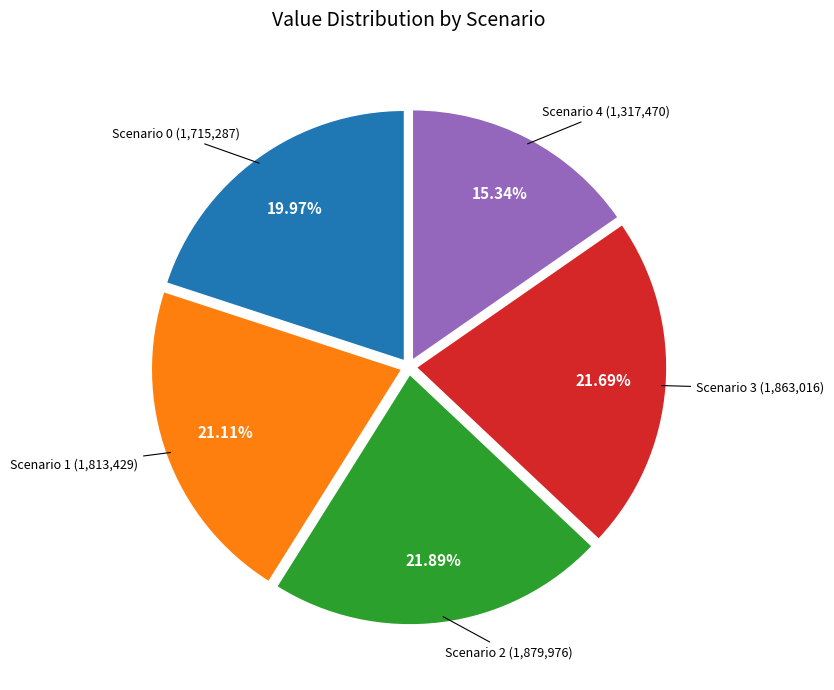

Is Scenario 3 the majority of the pie?

No